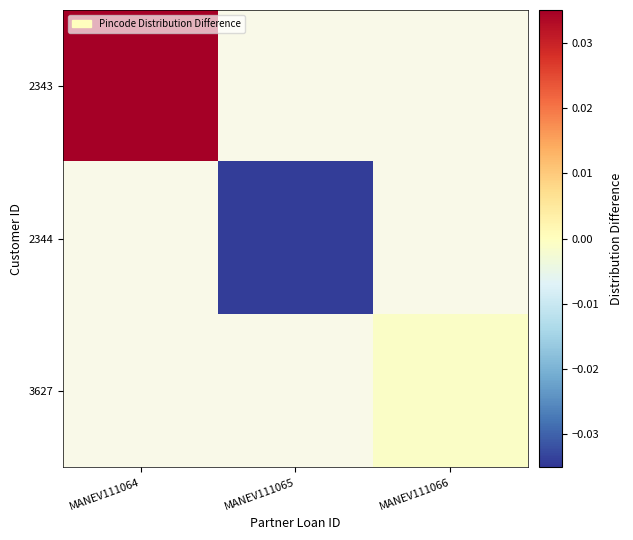

Which category has the highest value across all series?

MANEV111064